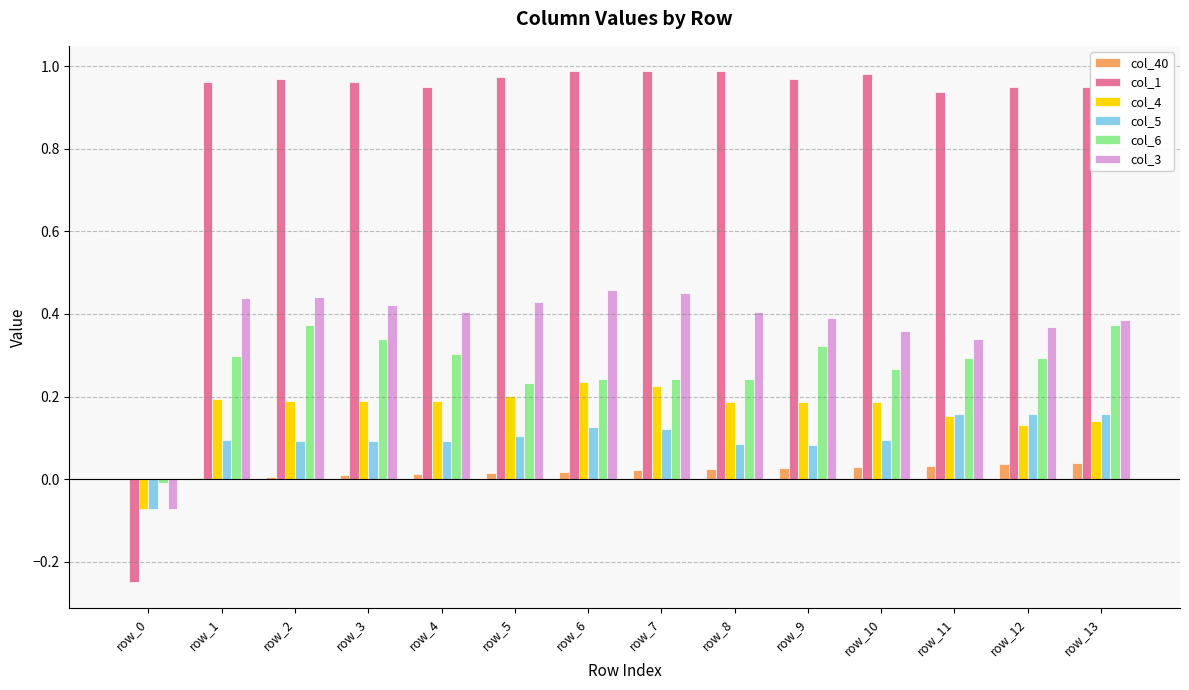

Which series has the largest total across all categories?

col_1